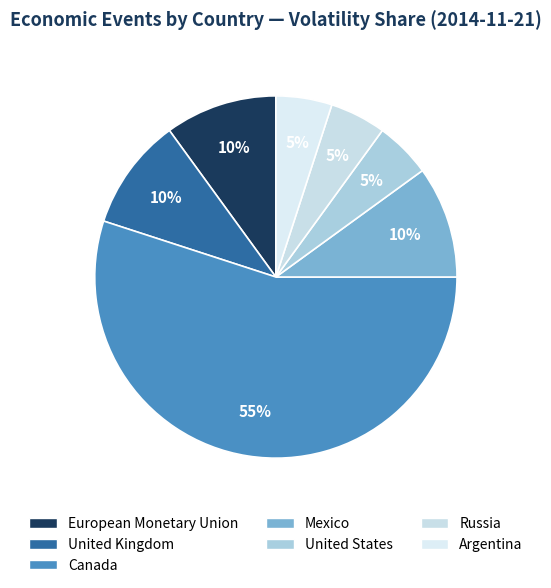

What is the largest slice in the pie chart?

Canada